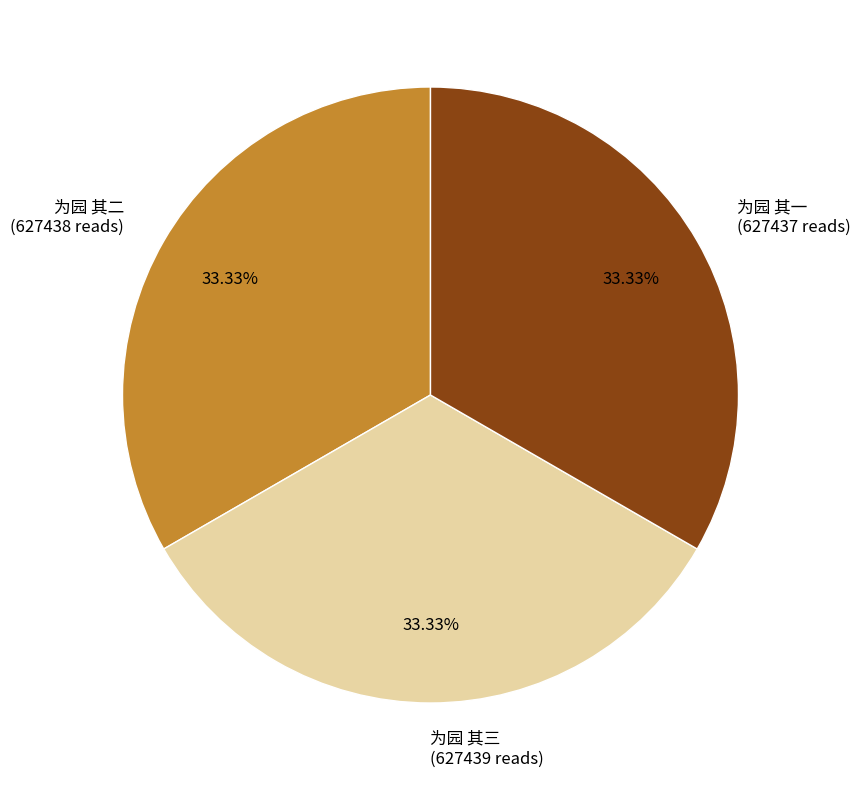

Is it true that 为园 其三 is 33% of the pie?

True